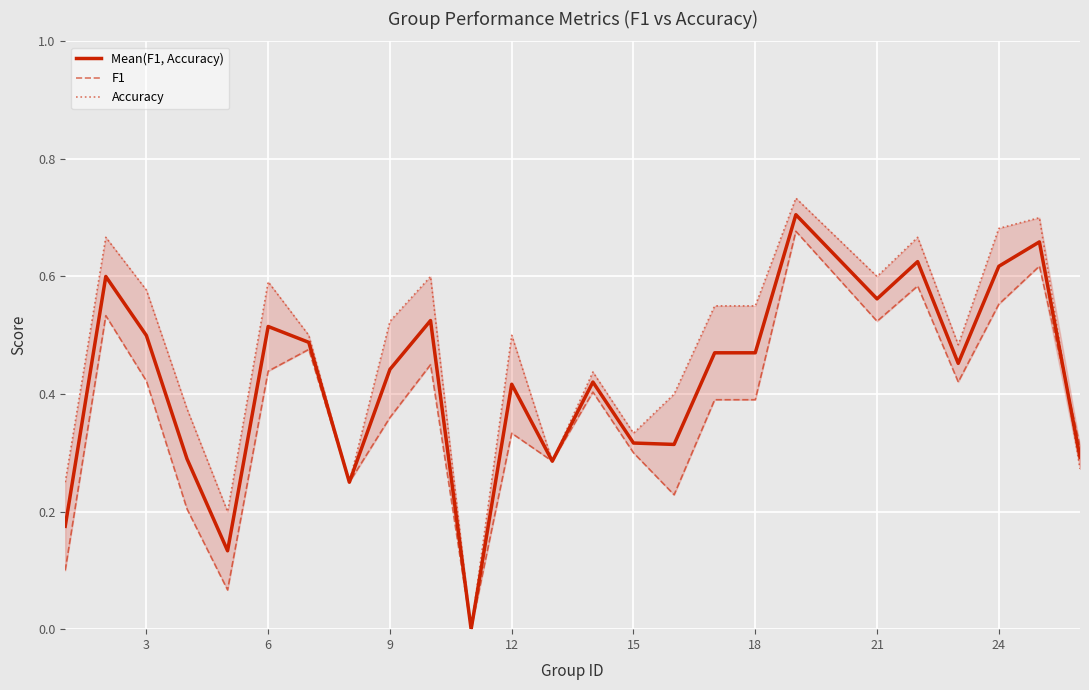

The F1 series shows 0.3 at 18. True or false?

False